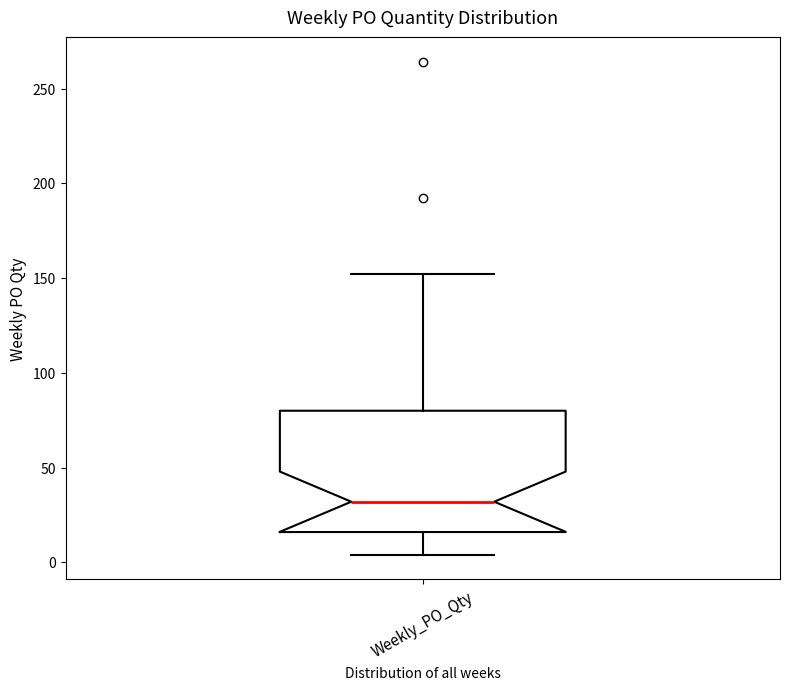

Transcribe this box plot: give where the median line is, the range the box spans, and where the two whiskers end, as read against the y-axis. The values are not printed on the chart, so give them approximately, as read against the axis.

median 30, box 15 to 80, whiskers 5 to 150